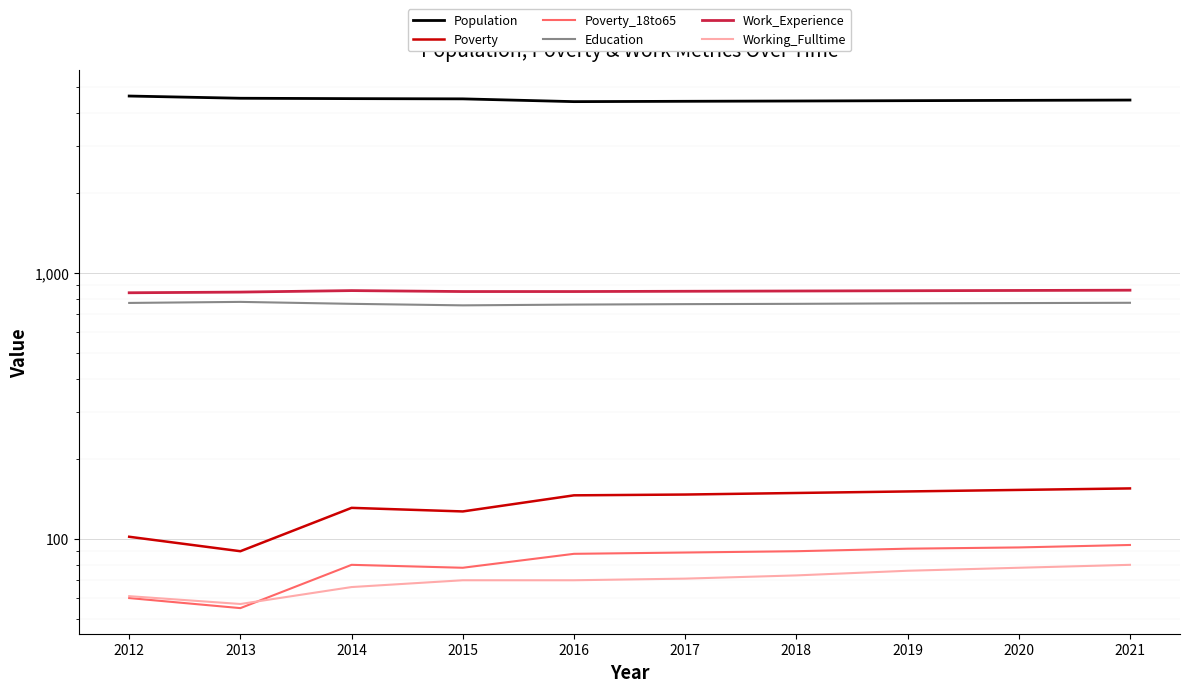

What are all the series names shown in the legend?

Population, Poverty, Poverty_18to65, Education, Work_Experience, Working_Fulltime